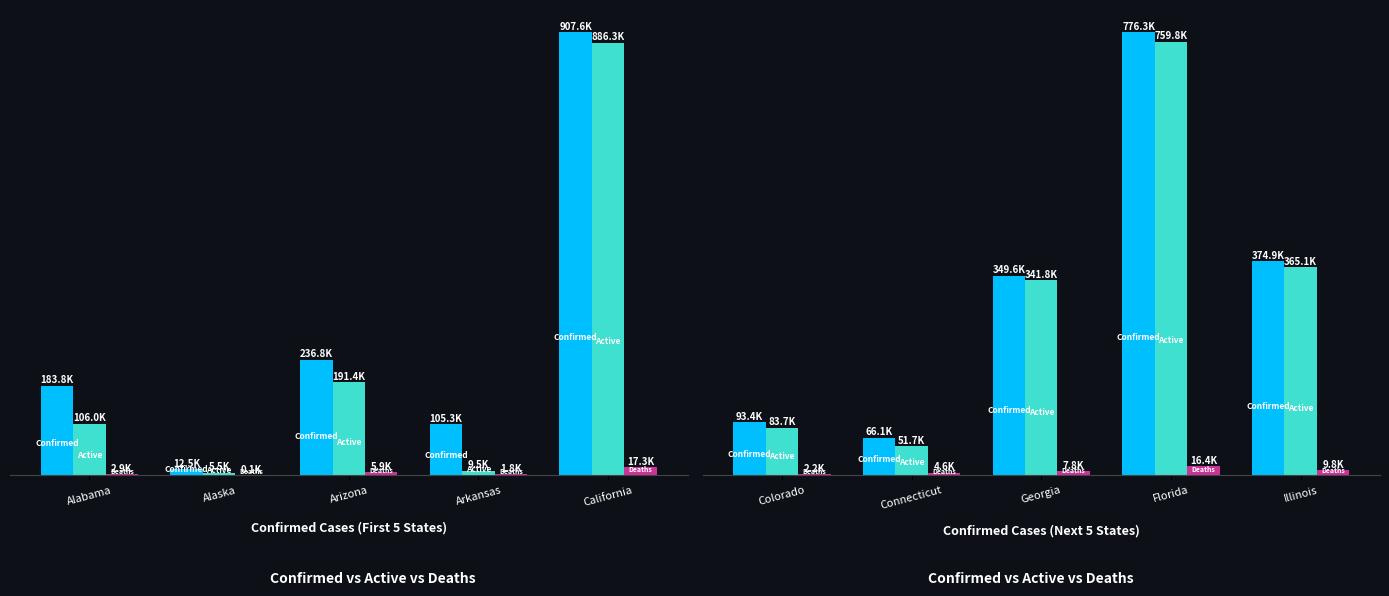

Between Georgia and Illinois, which is larger?

Illinois